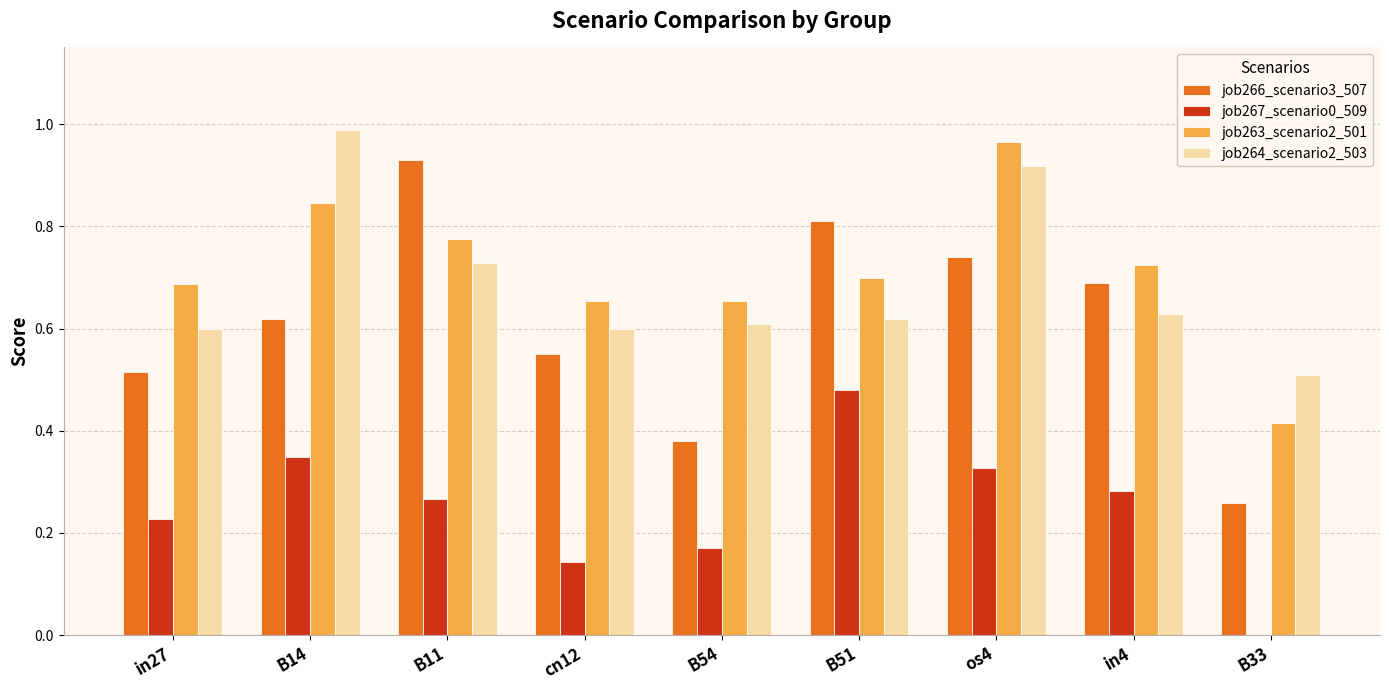

Between B54 and os4, which series saw the biggest shift?

job266_scenario3_507